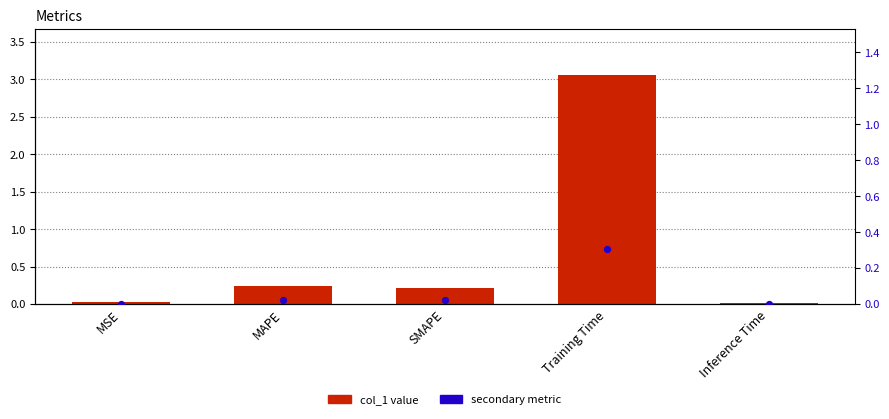

At which category is the sum across all series the highest?

Training Time